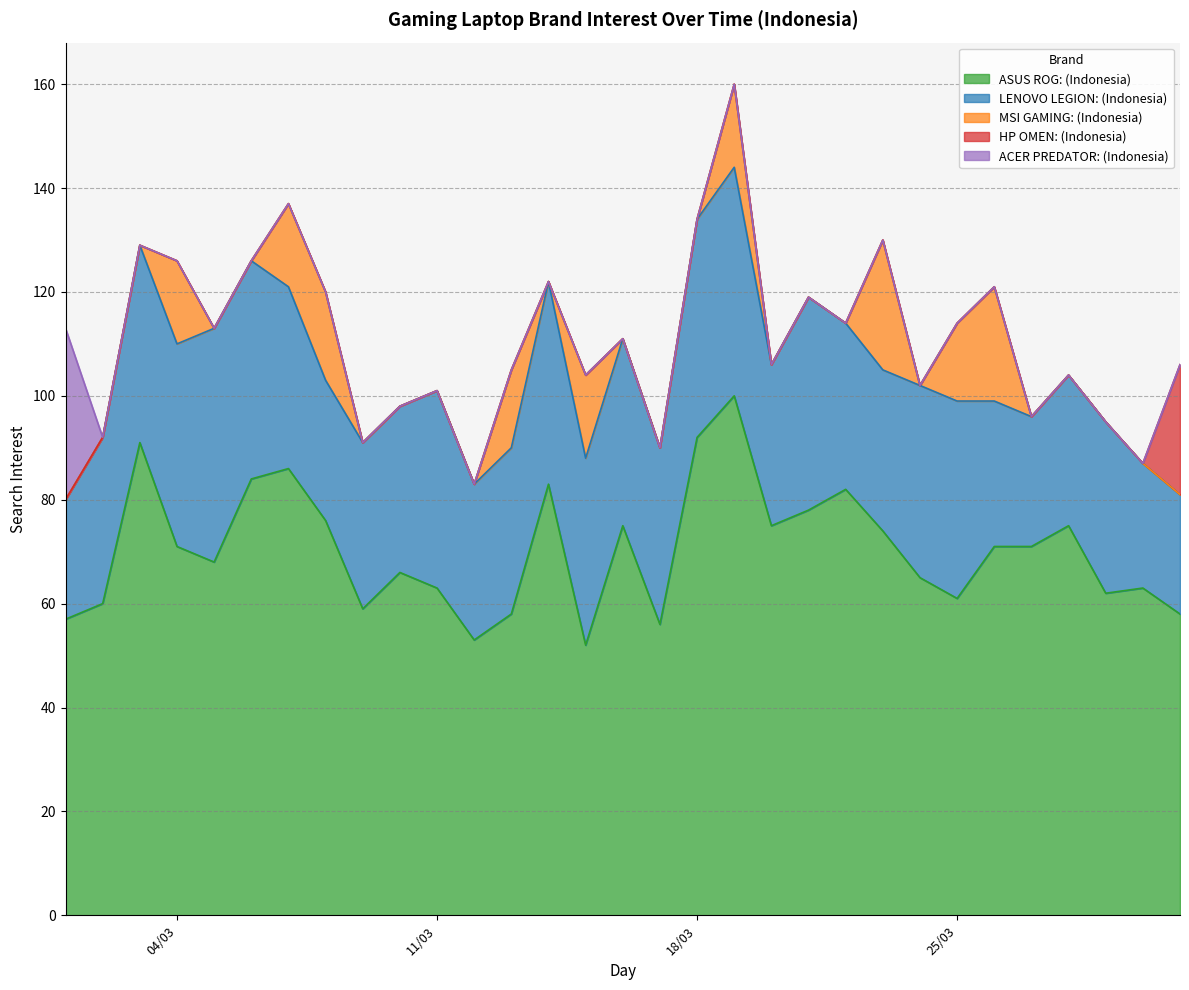

Rank the series at 30/03/2025 from highest to lowest value.

ASUS ROG: (Indonesia), LENOVO LEGION: (Indonesia), MSI GAMING: (Indonesia), HP OMEN: (Indonesia), ACER PREDATOR: (Indonesia)